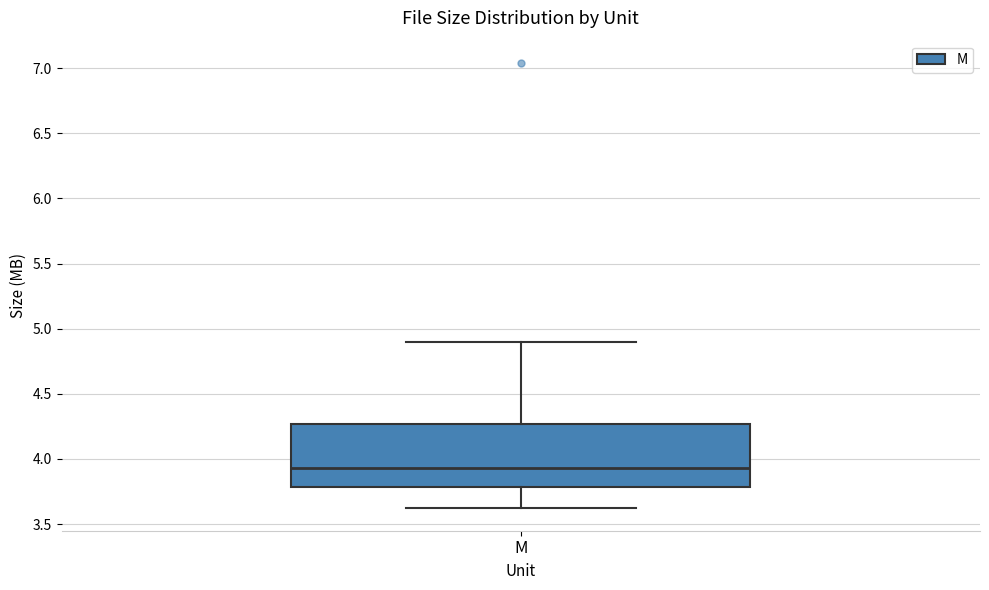

Transcribe this box plot: give where the median line is, the range the box spans, and where the two whiskers end, as read against the y-axis. The values are not printed on the chart, so give them approximately, as read against the axis.

median 3.95, box 3.80 to 4.25, whiskers 3.60 to 4.90